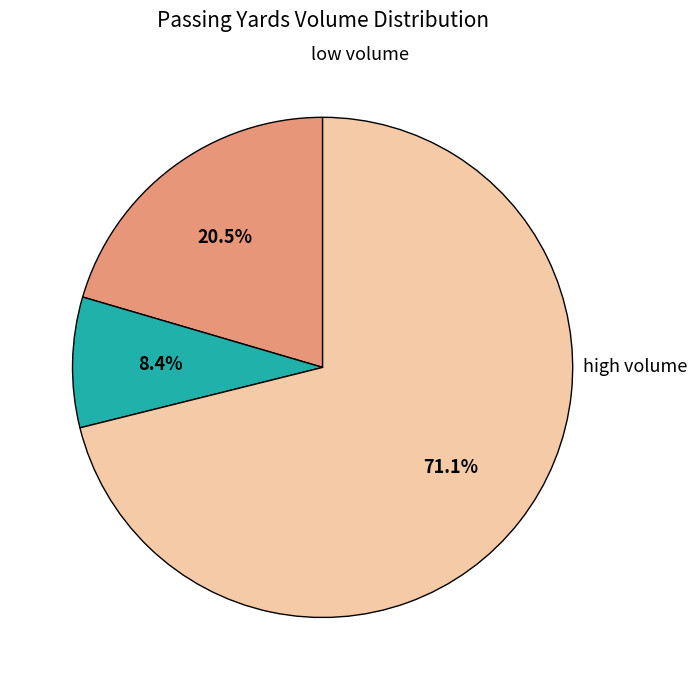

Is there a majority slice in this chart?

Yes